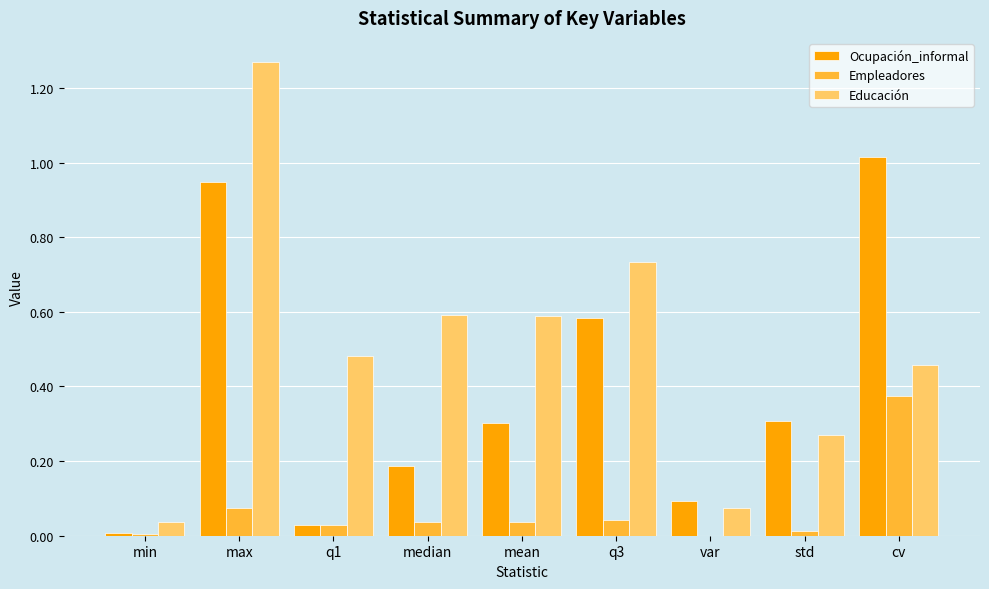

Is the value of Empleadores at var greater than the value of Educación at var?

No